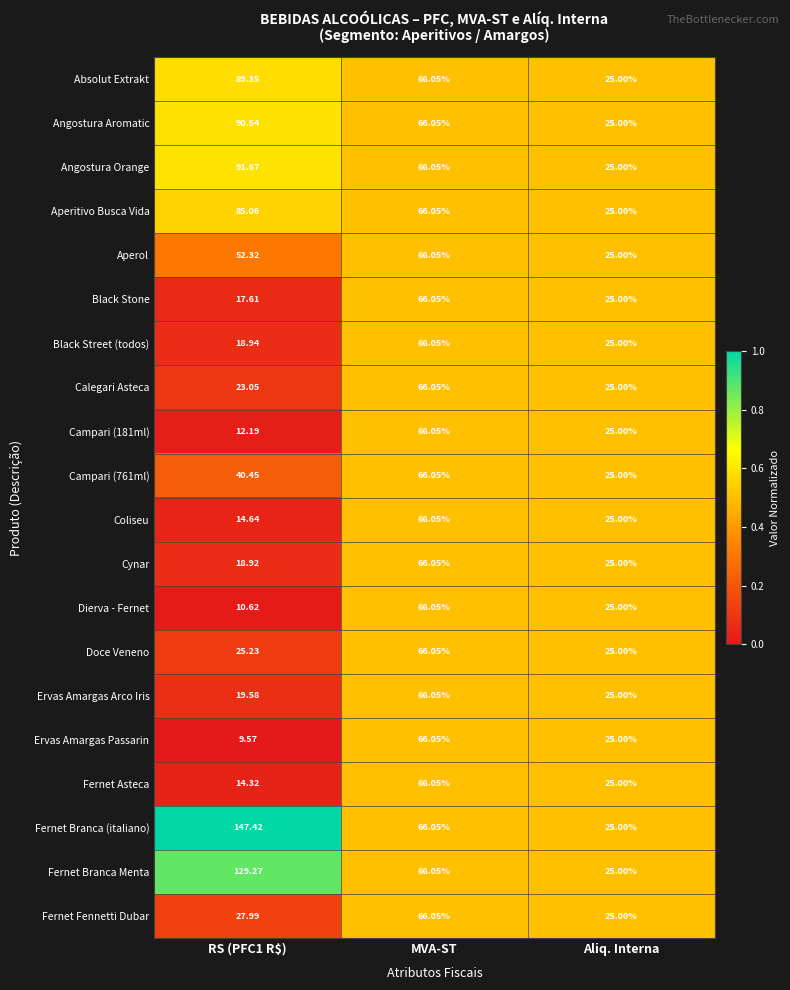

Where is Black Street (todos) nearest to the value 42?

Aliq. Interna